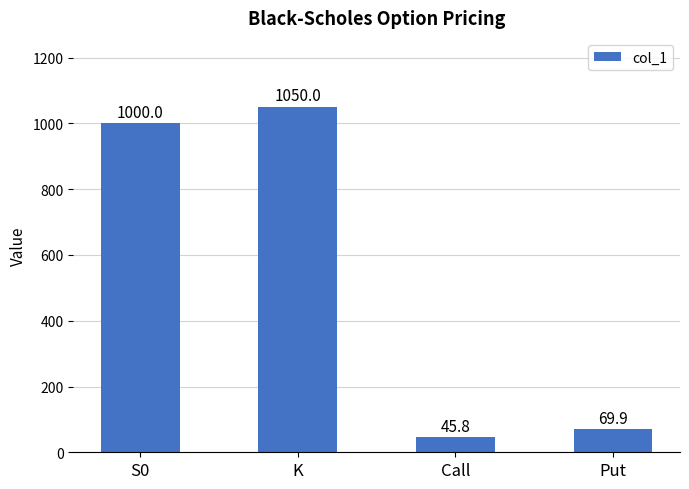

What is the label of the 1st bar from the left?

S0